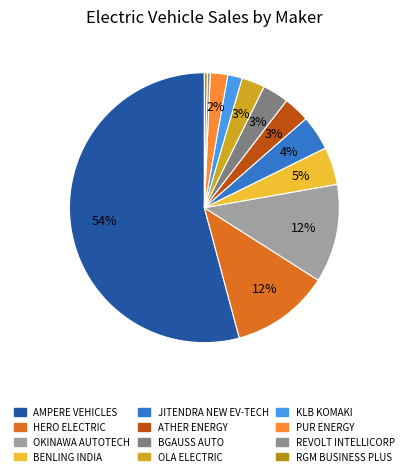

Which category has the biggest portion of the pie?

AMPERE VEHICLES PRIVATE LIMITED